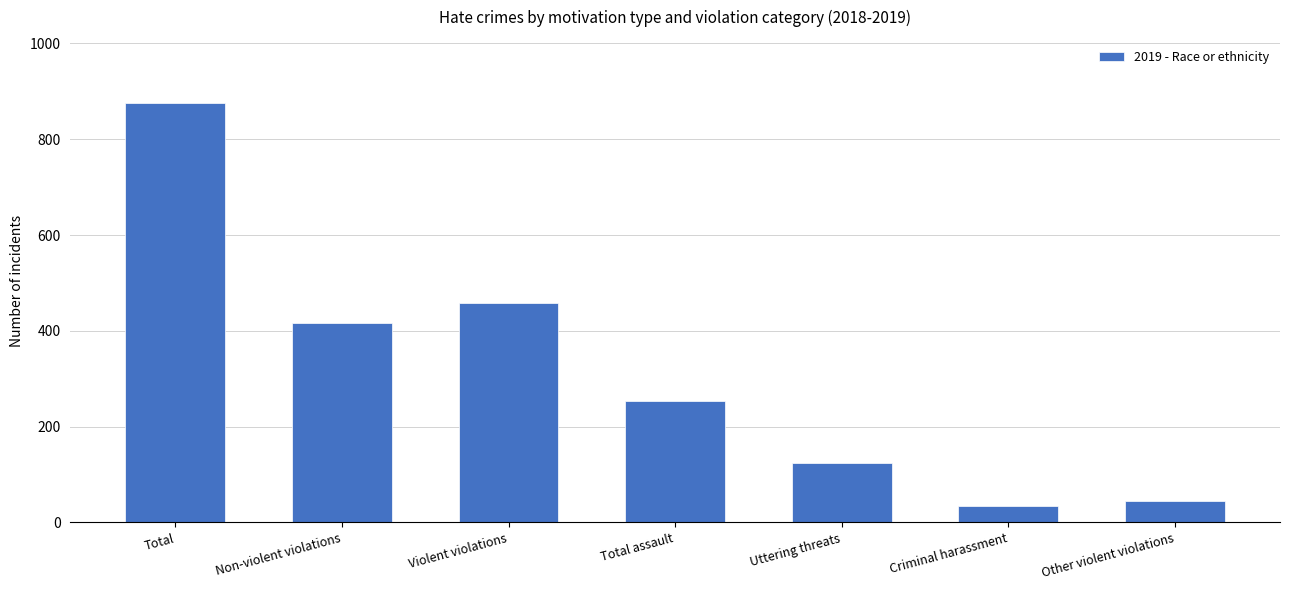

Between Total assault and Total, which is larger?

Total